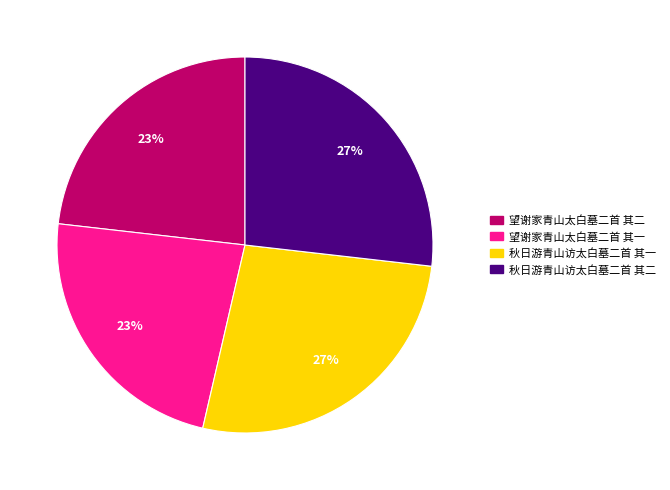

What percentage is the 望谢家青山太白墓二首 其一 slice, to the nearest percent?

23%